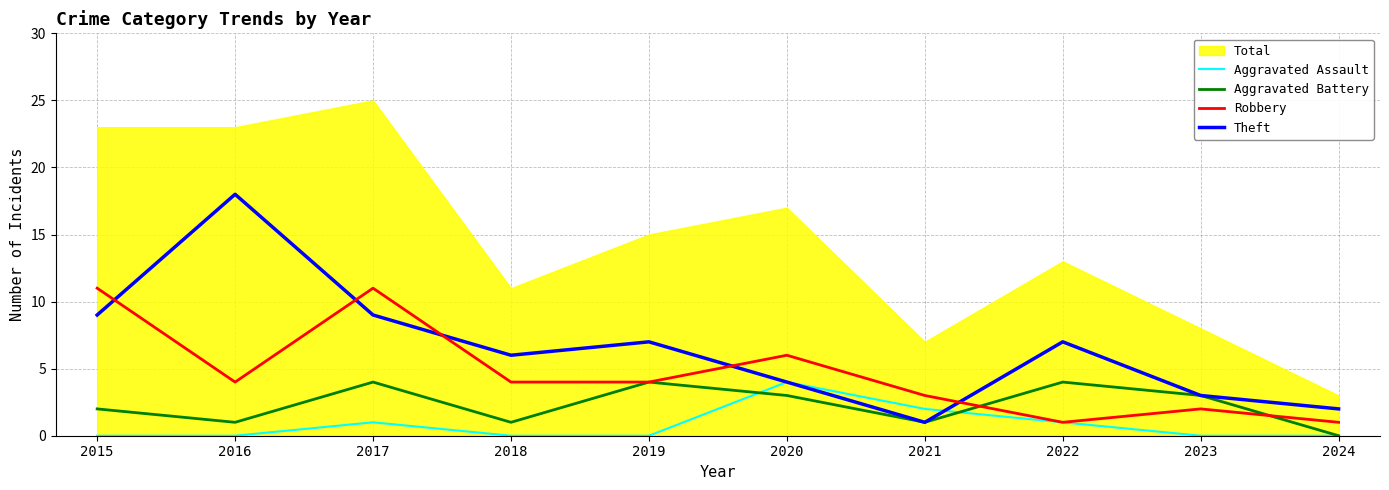

True or false: Robbery has a value of 11 at 2015.

True